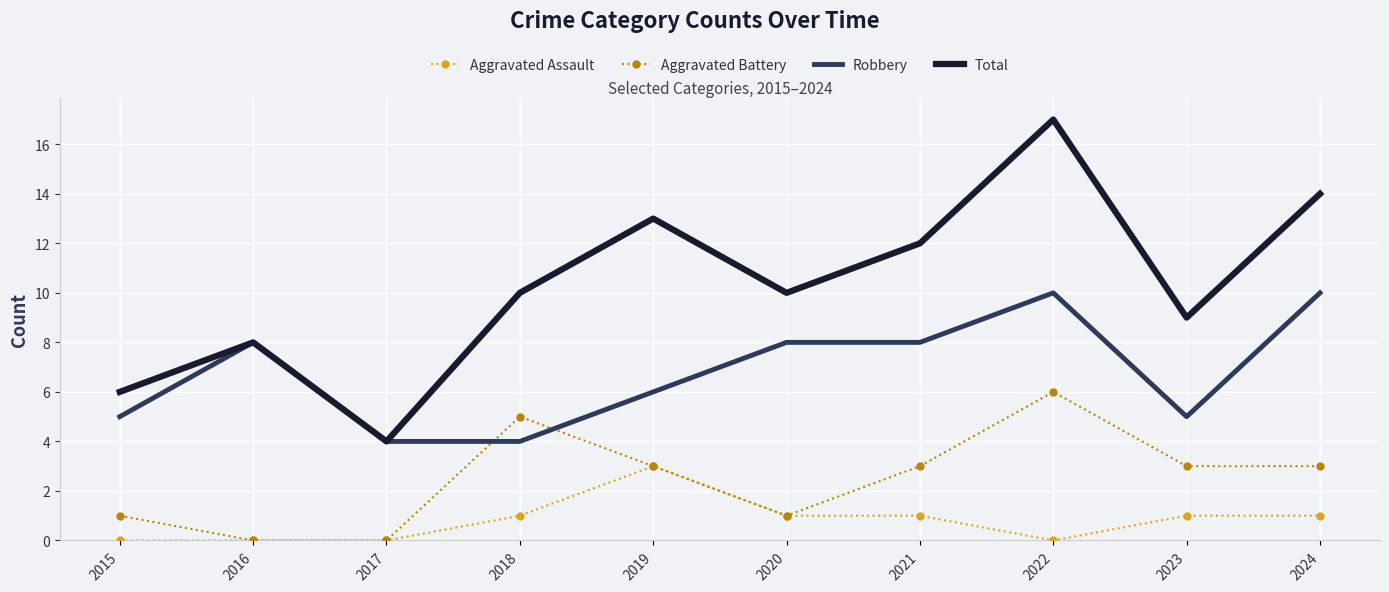

What is the difference between the maximum and minimum values in the Robbery series?

6